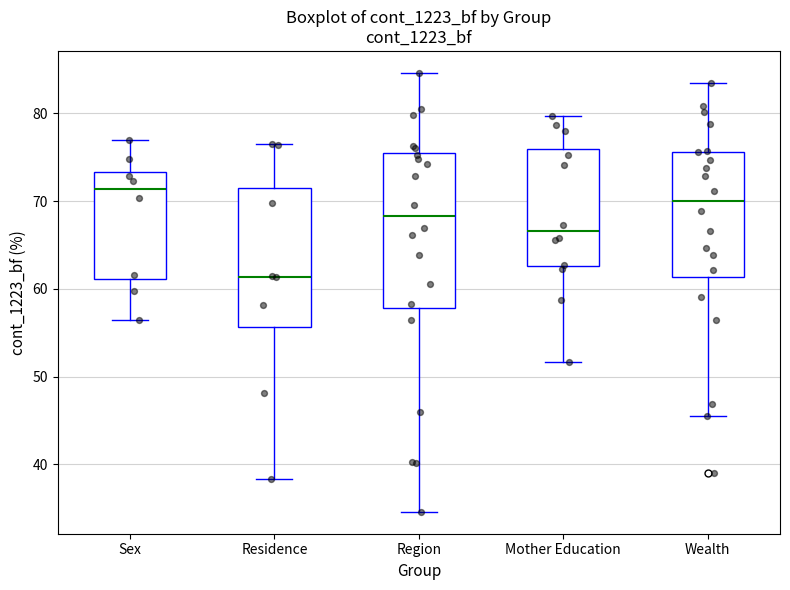

Where does the upper whisker of the box for Wealth end on the y-axis? The values are not printed on the chart, so give them approximately, as read against the axis.

83